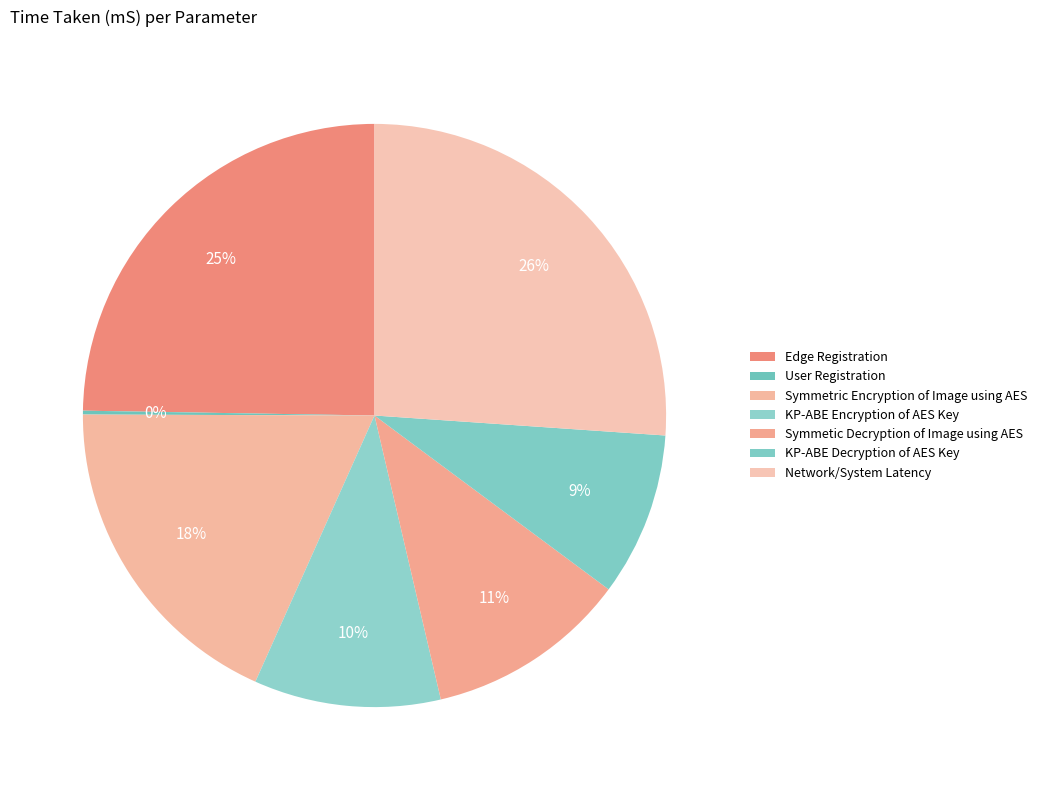

To the nearest percent, what is the average slice percentage?

14%